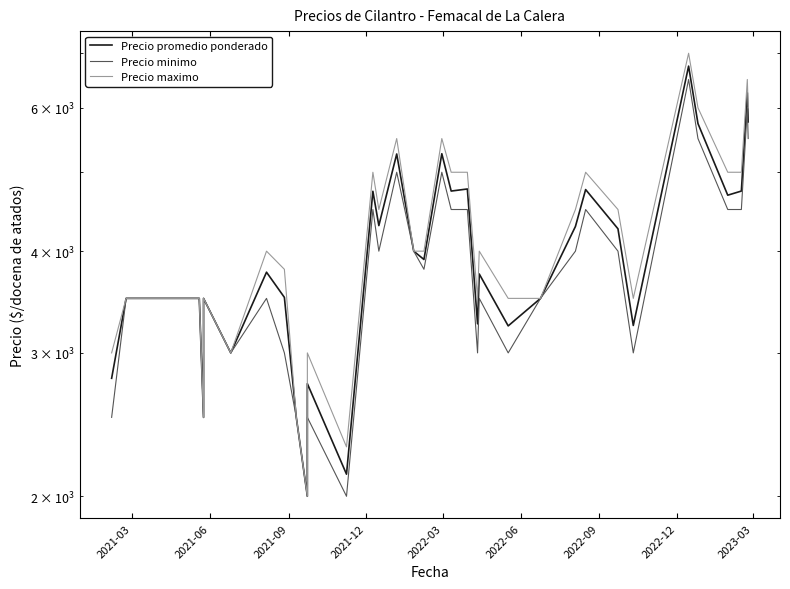

In Precio minimo, how many points are higher than both neighbors (excluding endpoints)?

10